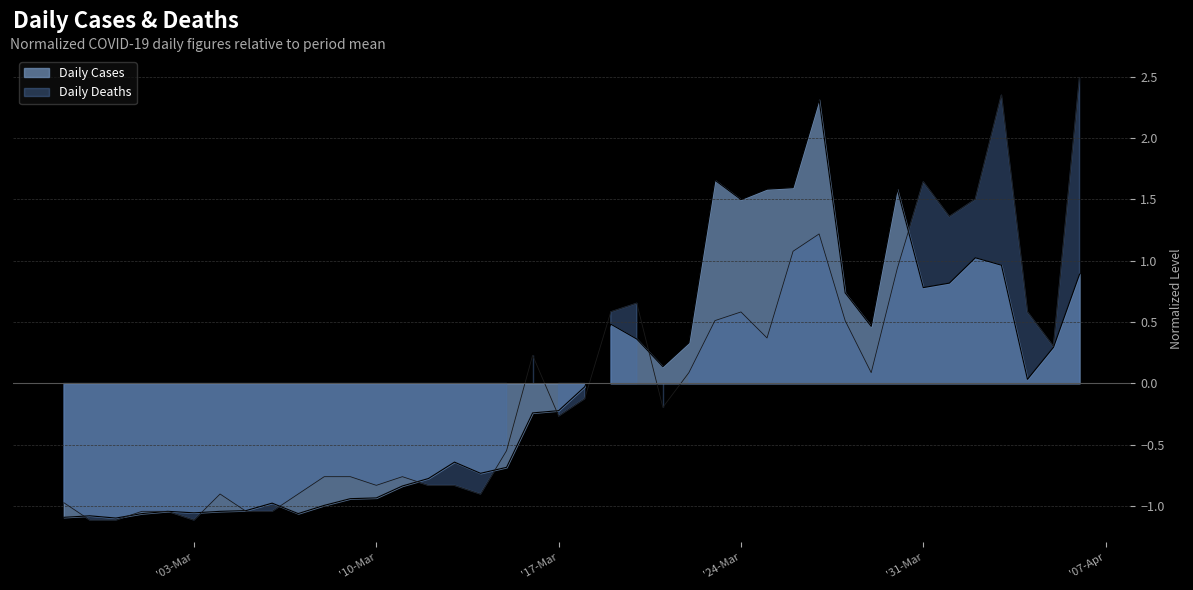

At 2020-03-27, list the series in order from smallest to largest.

Daily Deaths, Daily Cases